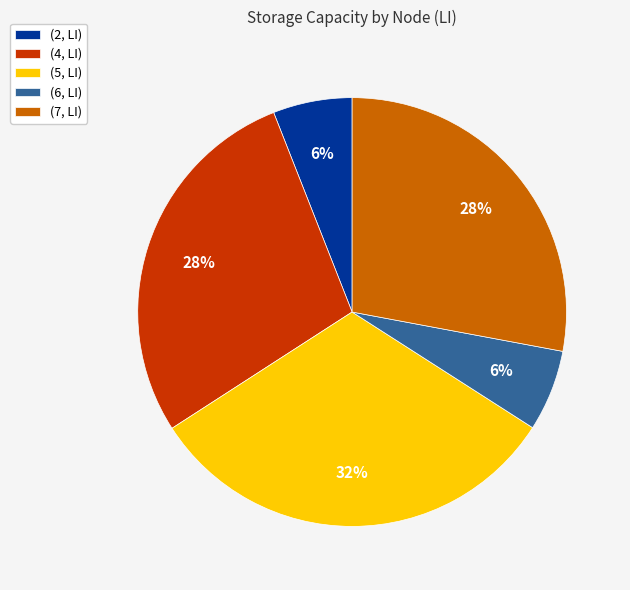

Does (7, LI) account for over 50% of the chart?

No